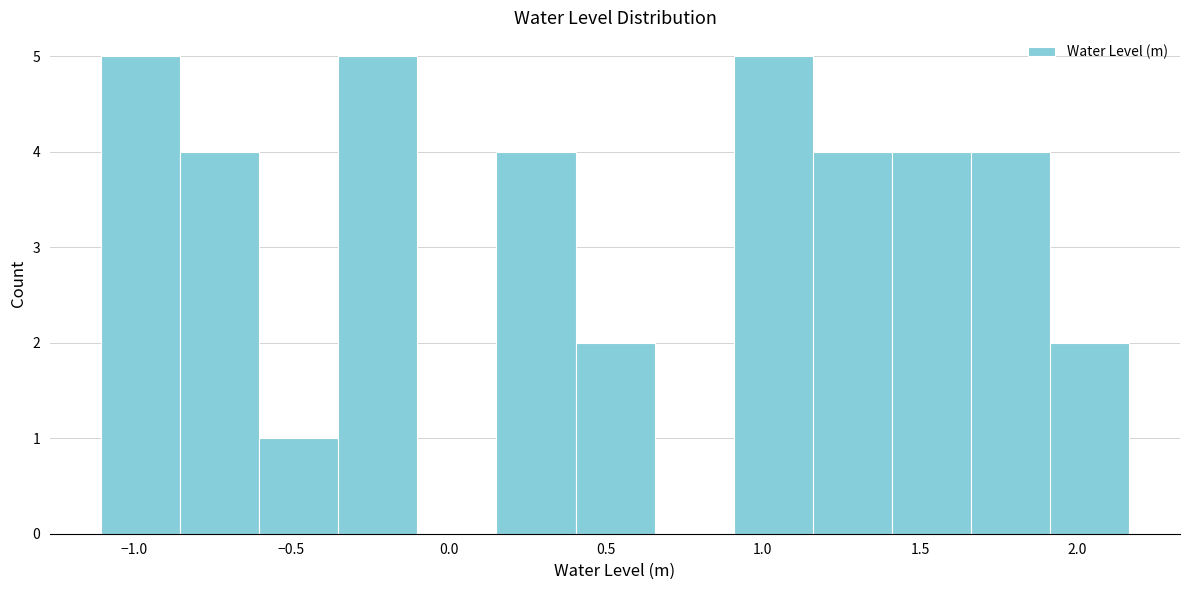

Reading left to right, transcribe this chart: for each bar, give the range it covers on the x-axis and its height. Neither the bar edges nor the heights are printed on the chart, so give them approximately, as read against the axes.

-1.10 to -0.85: 5
-0.85 to -0.60: 4
-0.60 to -0.35: 1
-0.35 to -0.10: 5
-0.10 to 0.15: 0
0.15 to 0.40: 4
0.40 to 0.65: 2
0.65 to 0.90: 0
0.90 to 1.15: 5
1.15 to 1.40: 4
1.40 to 1.65: 4
1.65 to 1.90: 4
1.90 to 2.15: 2